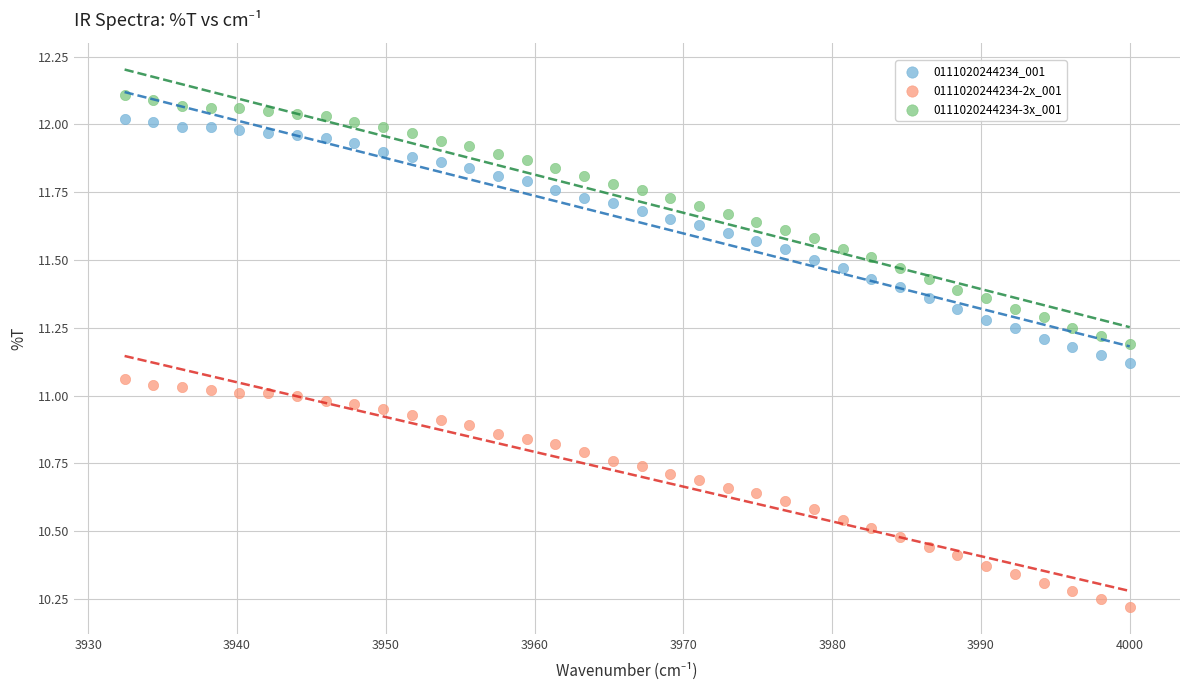

What is the X range (max minus min) for the scatter plot?

67.6